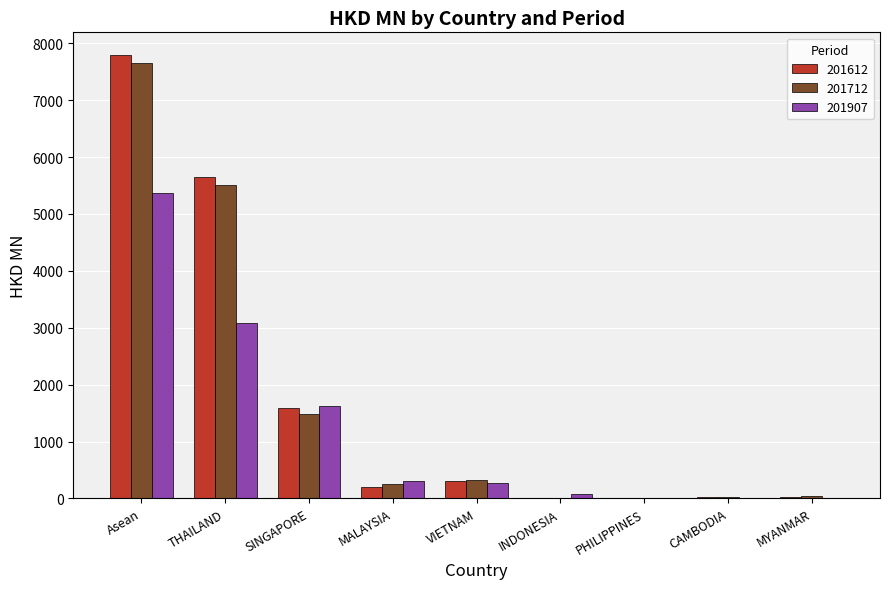

Is it true that 201907 equals 1041.1 at SINGAPORE?

False